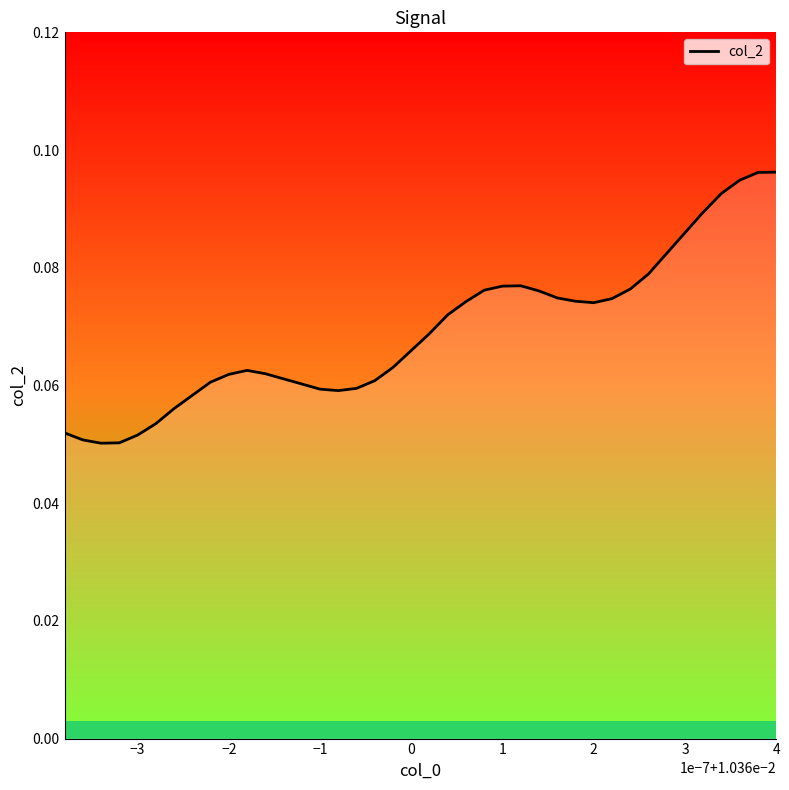

How many lines are shown in the chart?

1